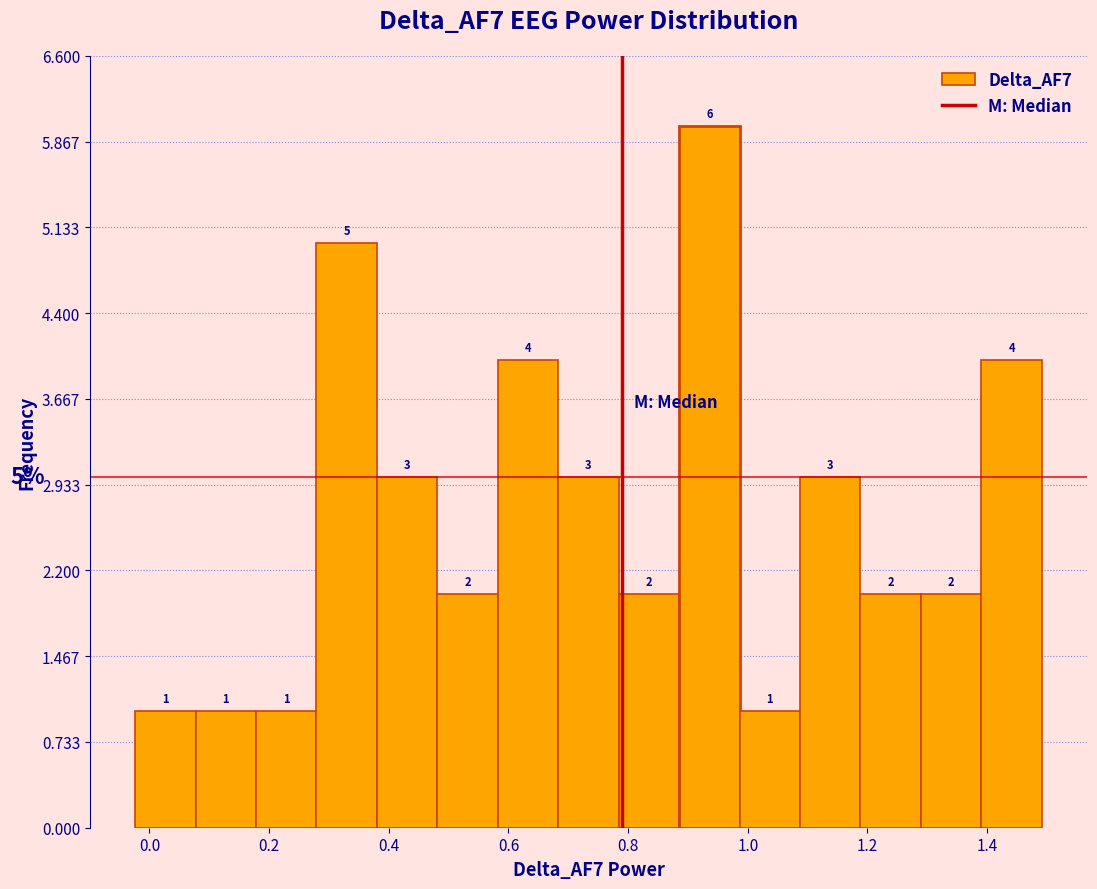

How tall is the bar that spans 1.18 to 1.28 on the x-axis? The bar edges are not printed on the chart, so give them approximately, as read against the axis.

2